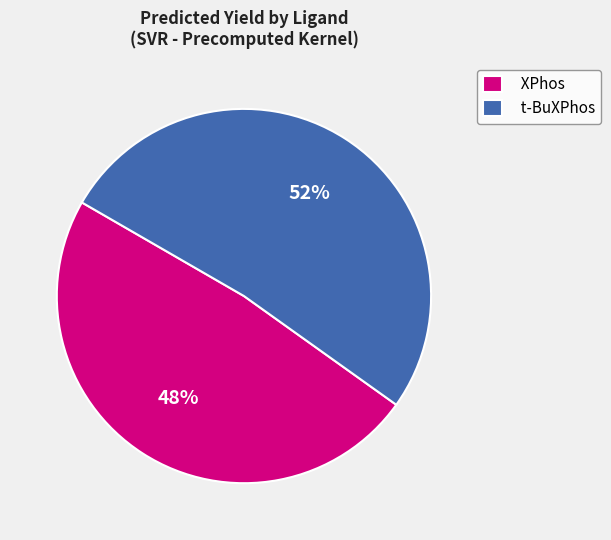

Do t-BuXPhos and XPhos together represent more than half of the pie?

Yes